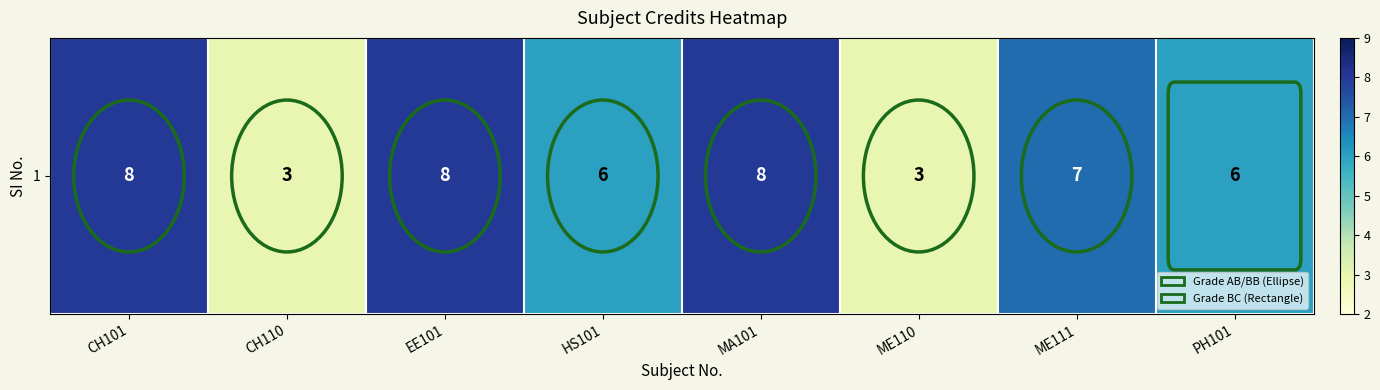

How many data points are above 7?

3